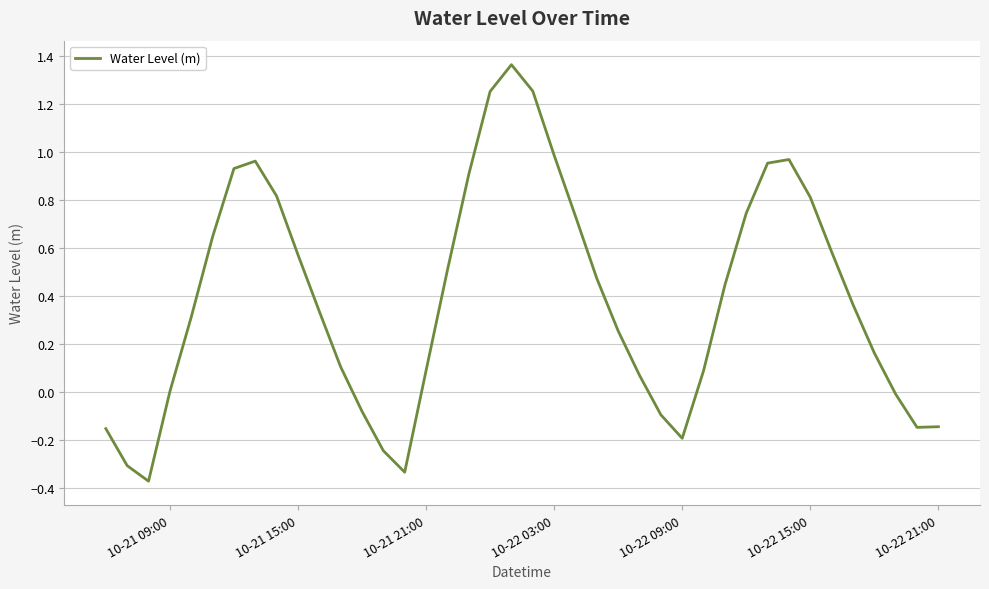

What is the difference between the maximum and minimum values?

1.7